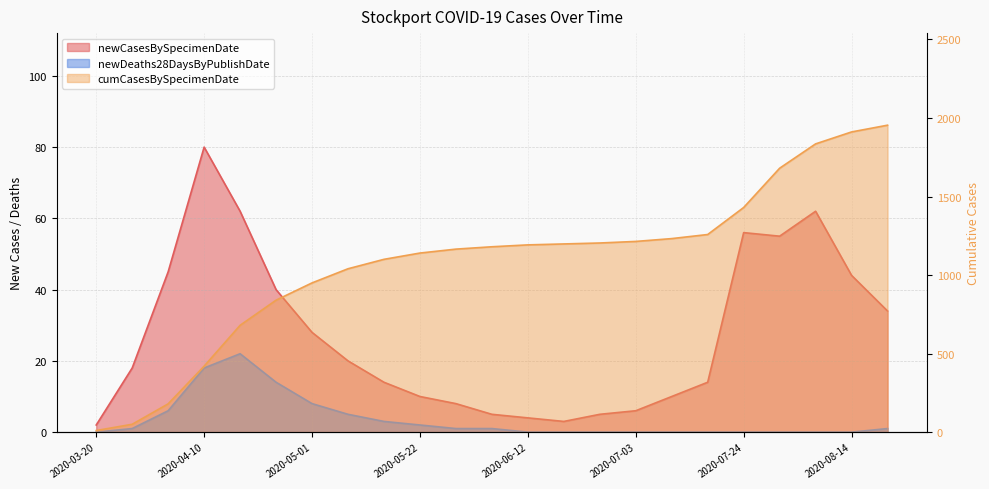

What is the total value across all series at 2020-04-17?

764